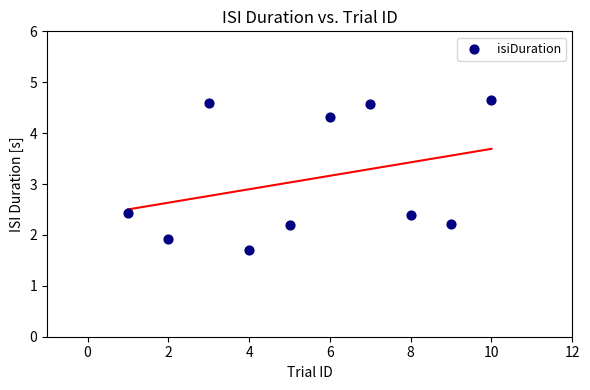

What is the range of X values (max minus min)?

9.0